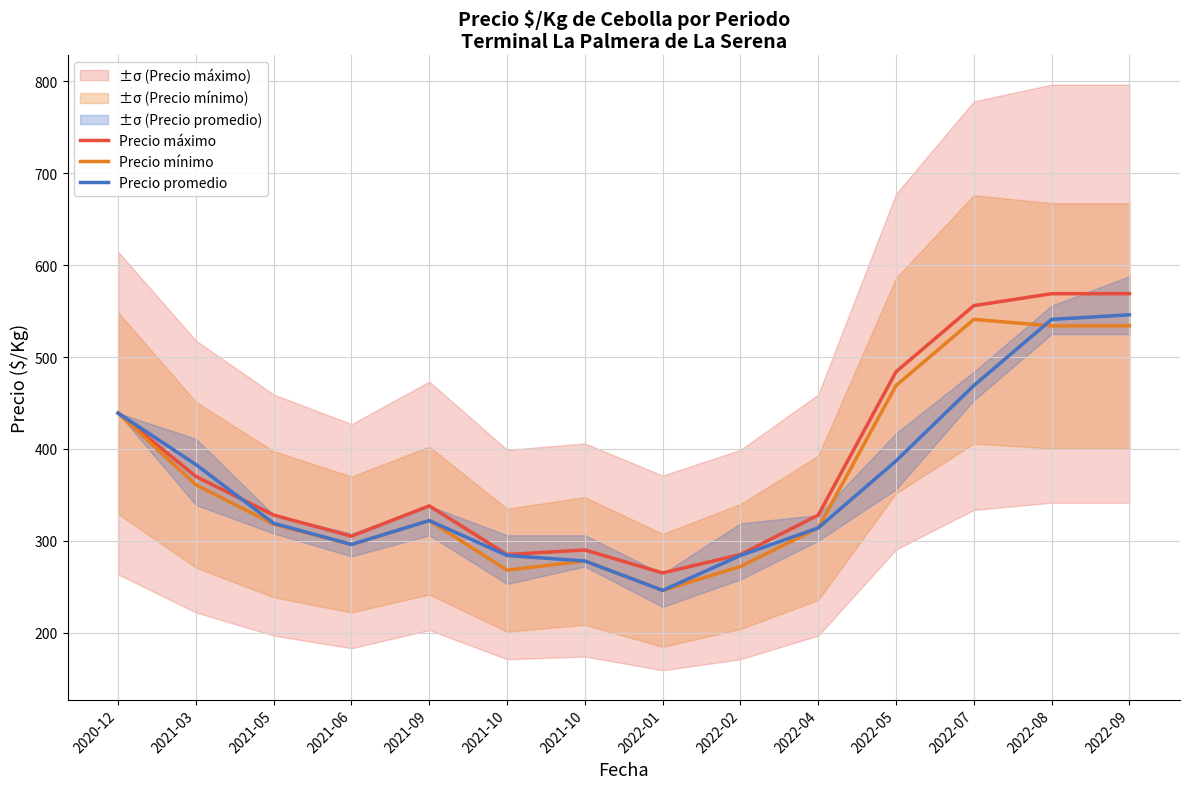

True or false: Precio mínimo and Precio máximo cross at least once.

False